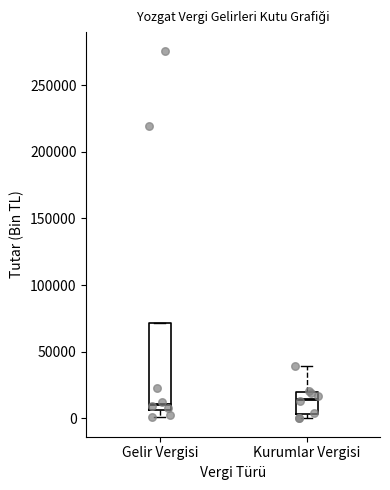

Reading left to right, read every box against the y-axis: the position of its median line, the range the box covers, and the ends of its whiskers. The values are not printed on the chart, so give them approximately, as read against the axis.

Gelir Vergisi: median 10000, box 5000 to 70000, whiskers 0 to 70000
Kurumlar Vergisi: median 15000, box 5000 to 20000, whiskers 0 to 40000